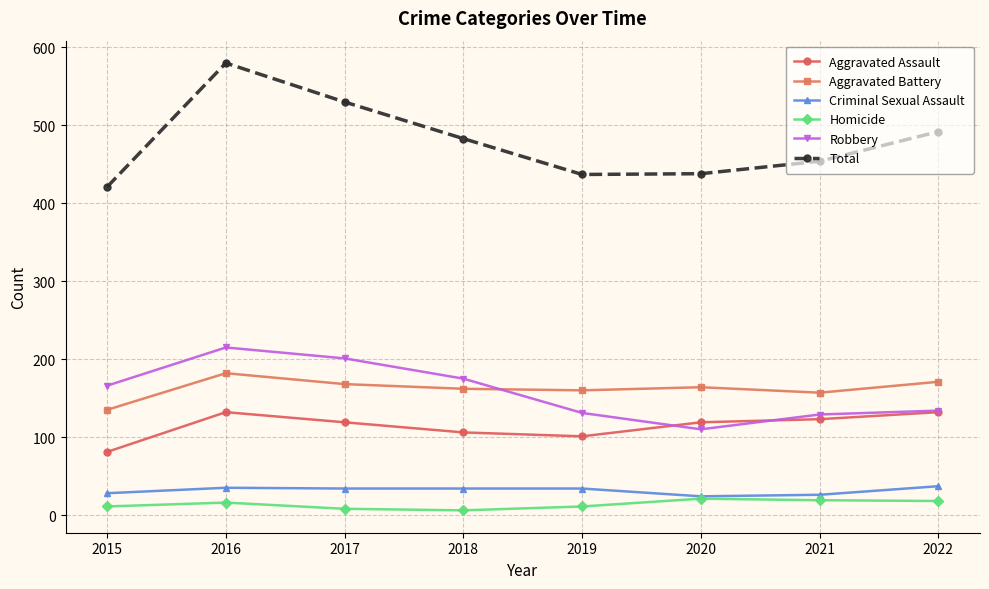

What is the smallest value displayed?

6